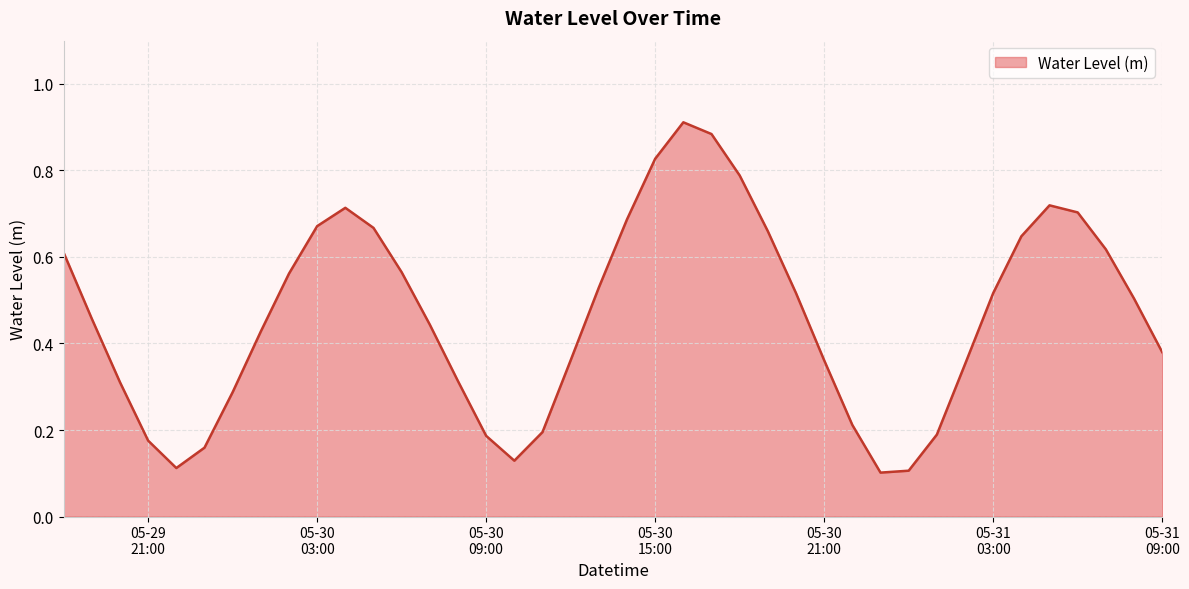

Does the chart display data point markers on the line(s)?

No